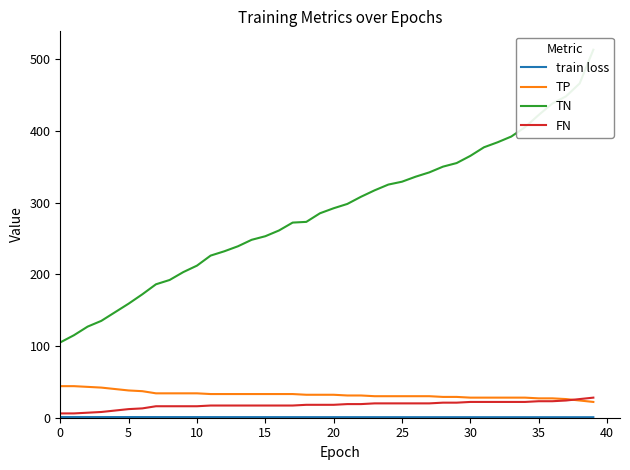

What is the total value across all series at 31?

427.8